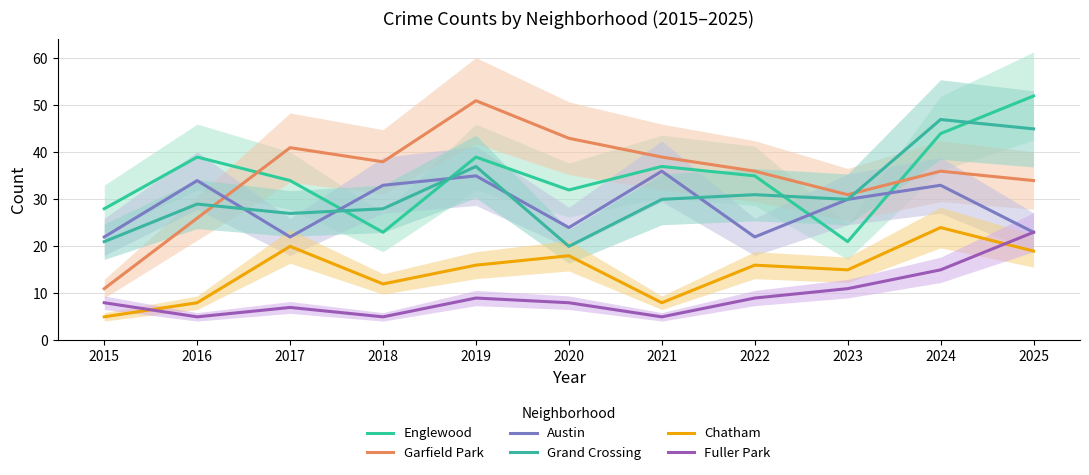

The value of Englewood at 2016 is 39. True or false?

True